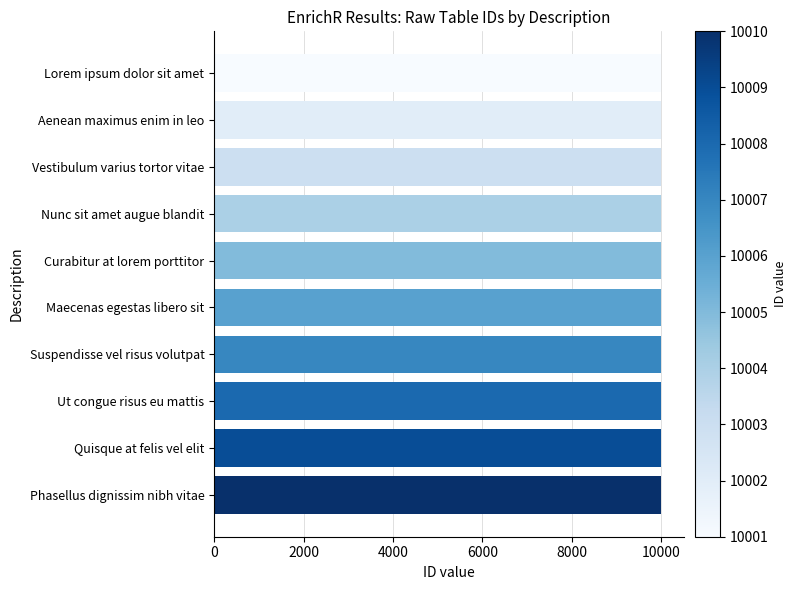

What is the average value?

10006